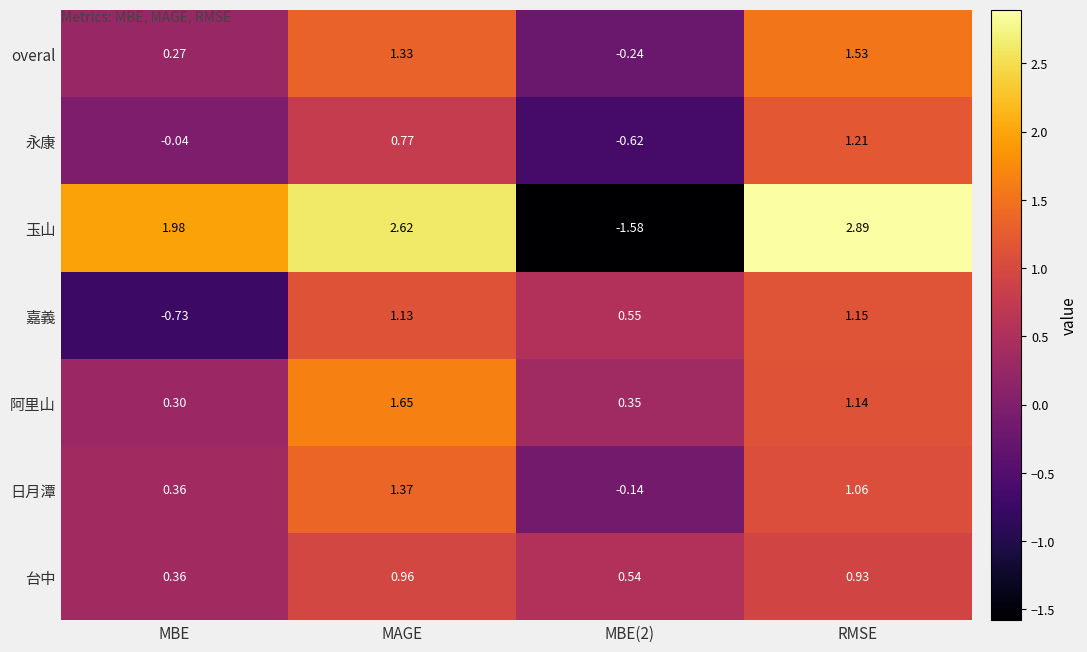

How many data points does each series have?

4